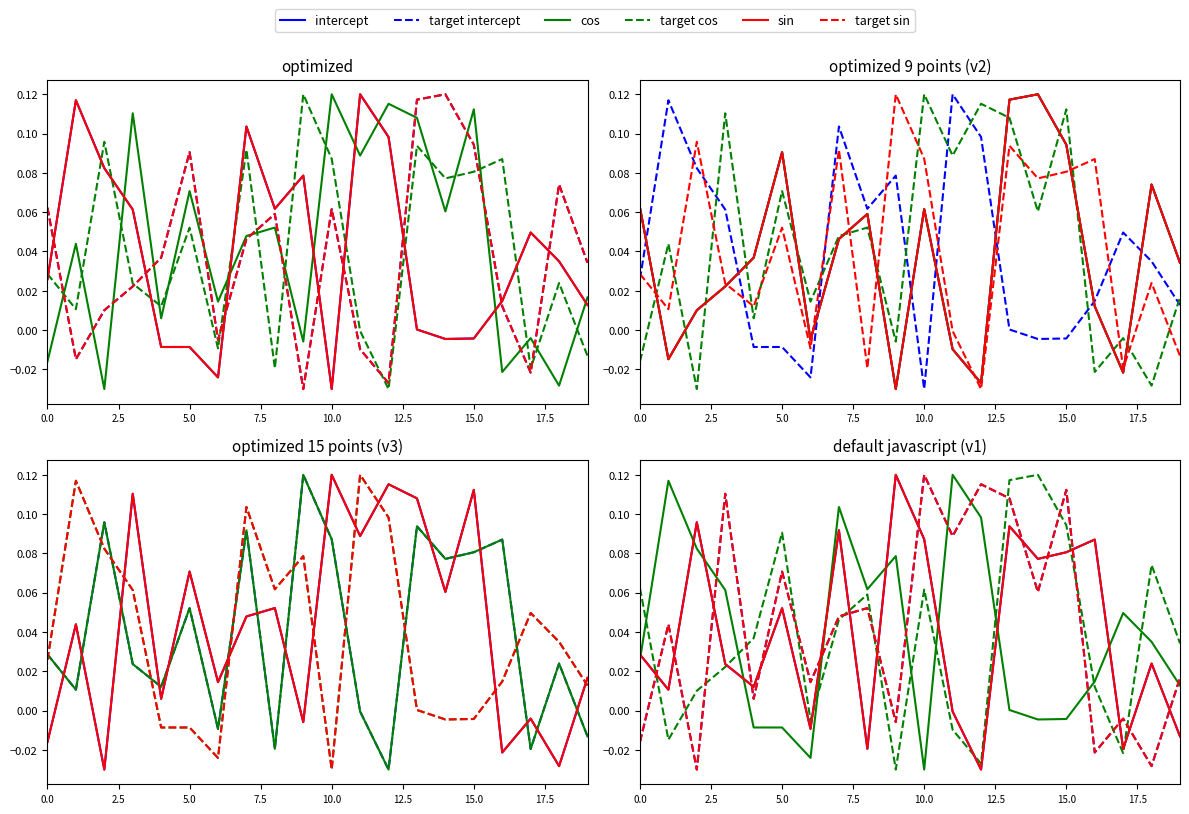

Which series has the largest total across all categories?

target intercept